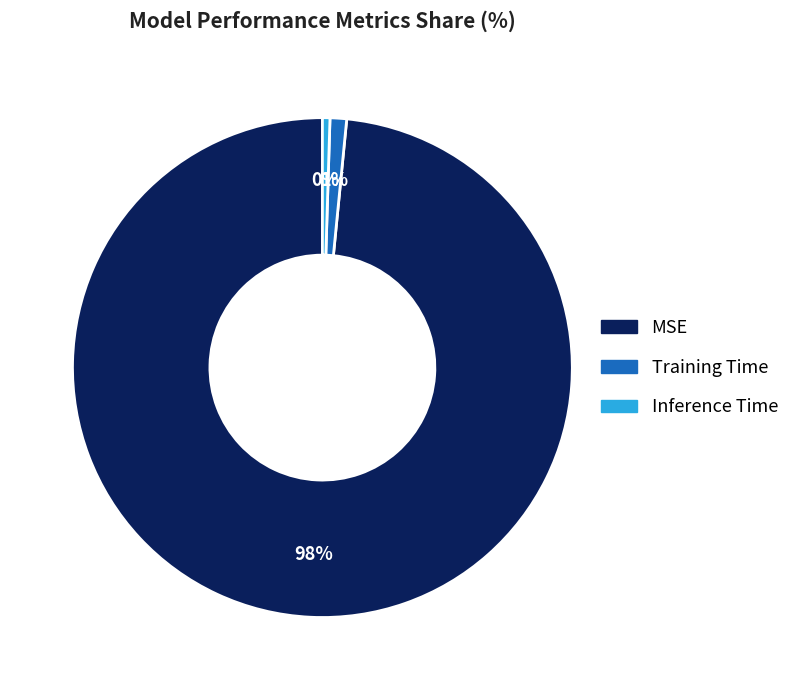

How many segments does this pie chart have?

3